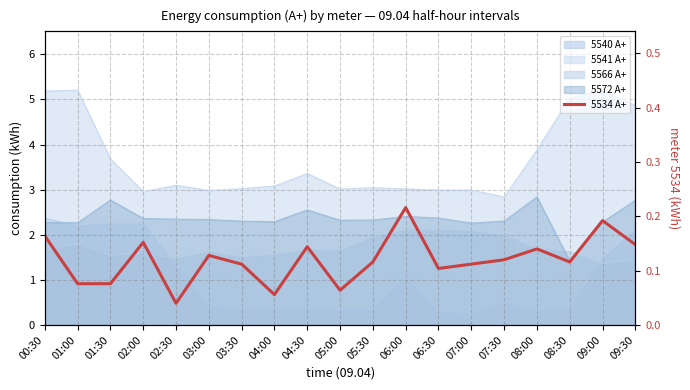

List the labels in order of value, smallest first.

02:30, 04:00, 05:00, 01:00, 01:30, 06:30, 03:30, 07:00, 05:30, 08:30, 07:30, 03:00, 08:00, 04:30, 09:30, 02:00, 00:30, 09:00, 06:00